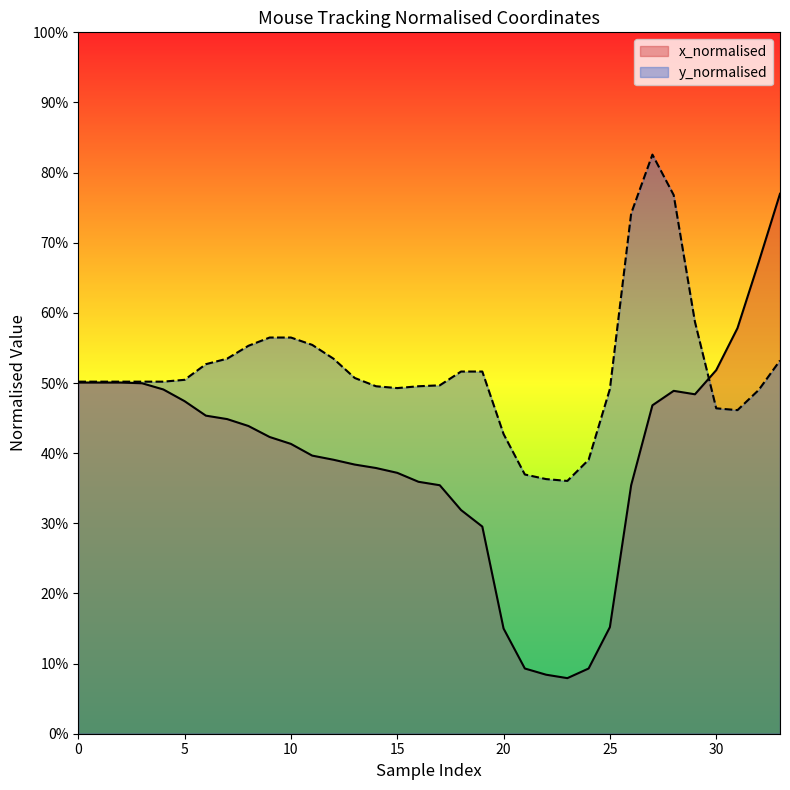

At which category does x_normalised reach its first local valley?

23